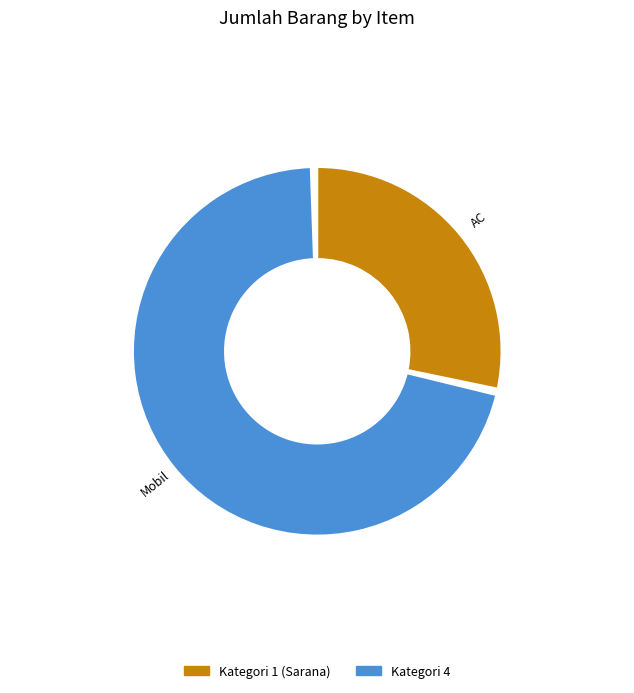

Is the sum of AC and Mobil greater than half?

Yes